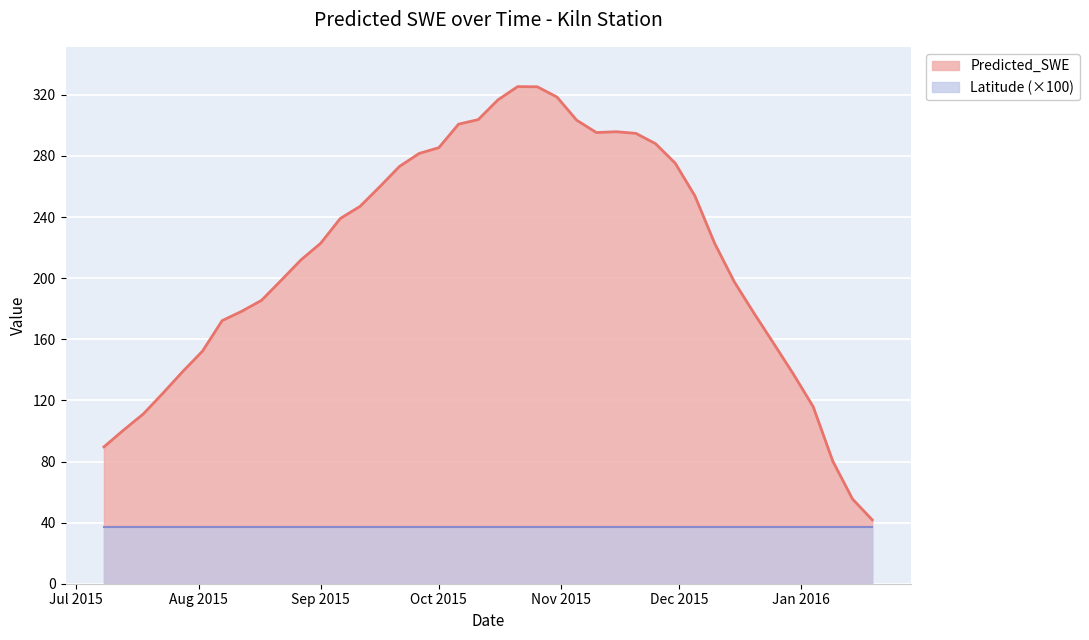

What is the label of the 31st point from the left?

2015-12-05